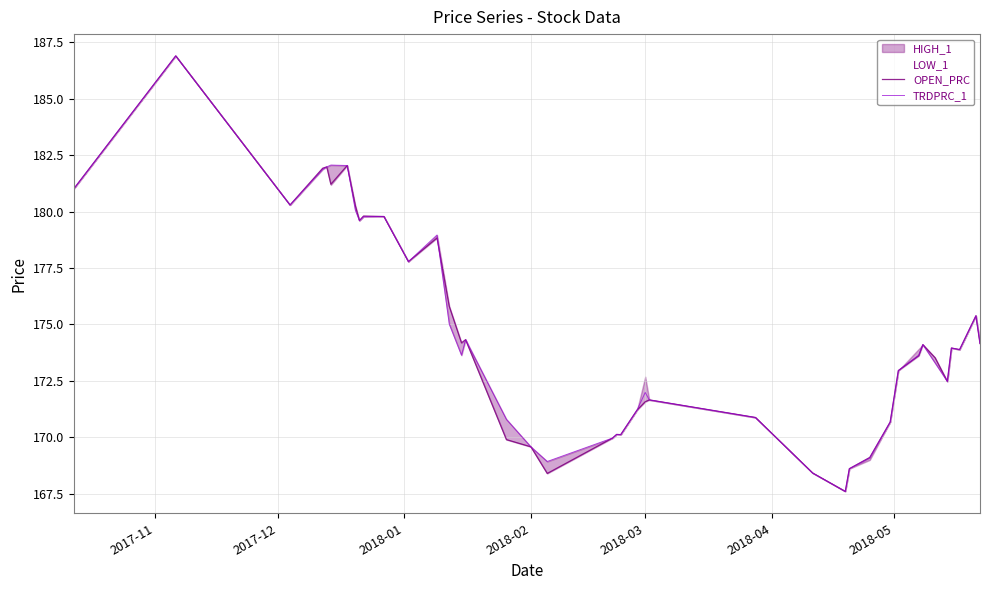

What is the minimum value for TRDPRC_1?

167.6